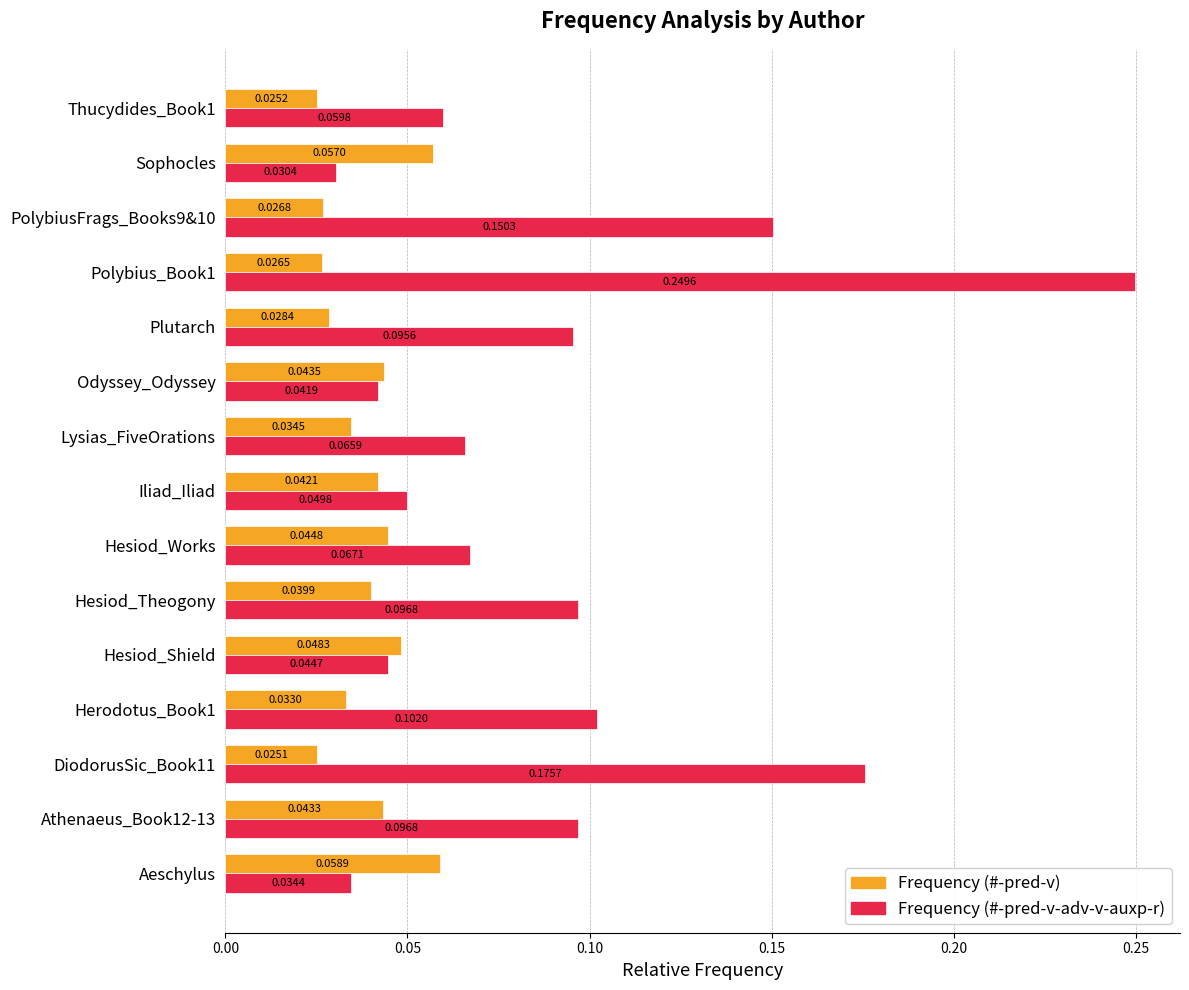

Which series has the largest range (max minus min)?

Frequency (#-pred-v-adv-v-auxp-r)